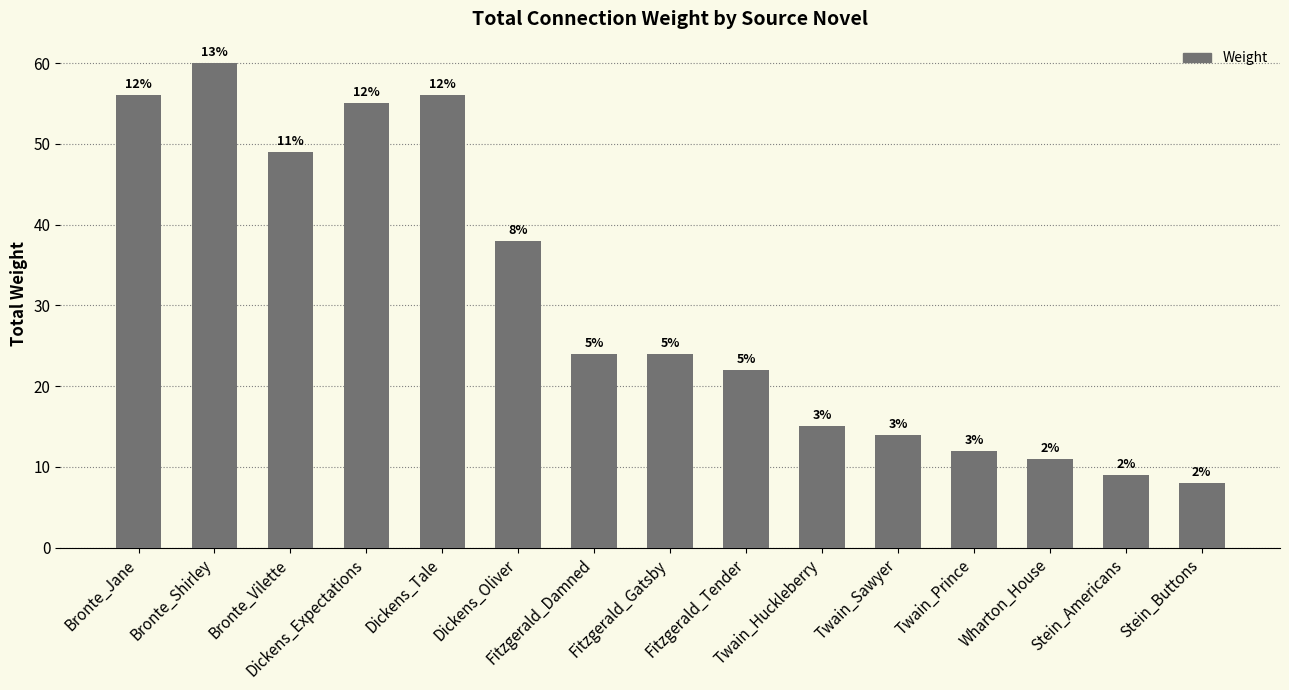

What is the sum of all values?

453